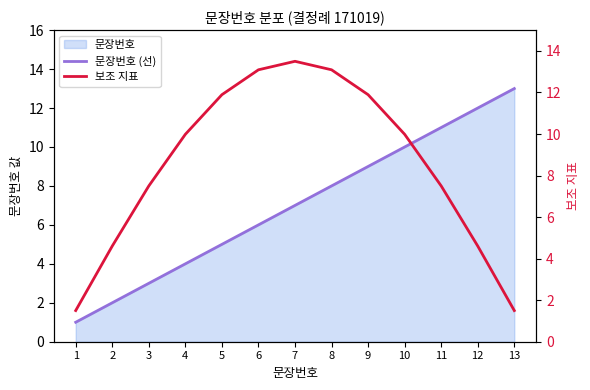

What is the value of the 보조 지표 point at the 10th from the left?

10.0